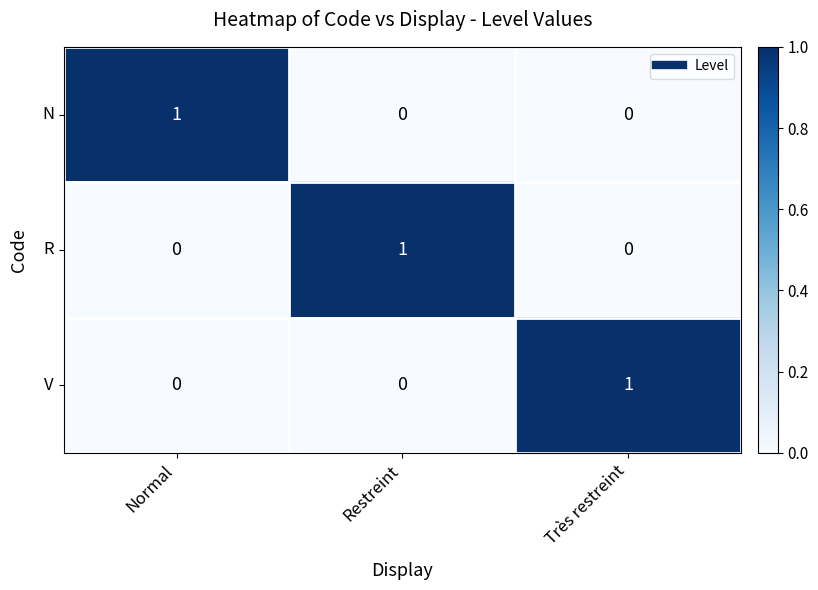

Is it true that N equals 1 at Très restreint?

False